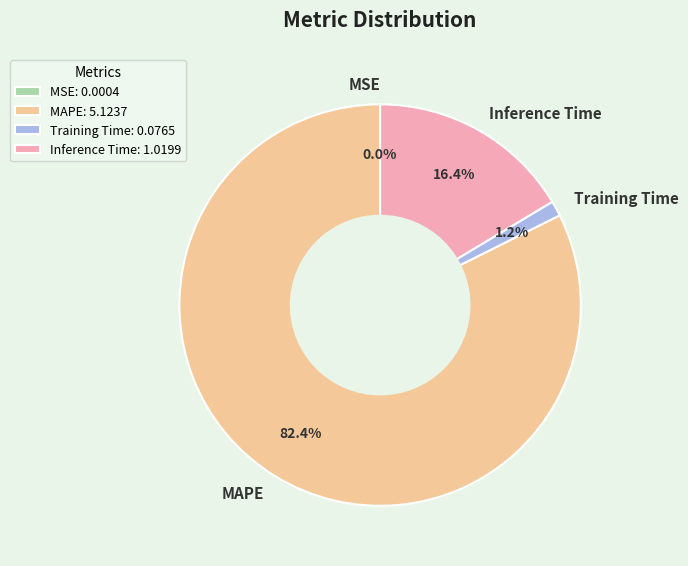

True or false: Training Time accounts for 9% of the total.

False